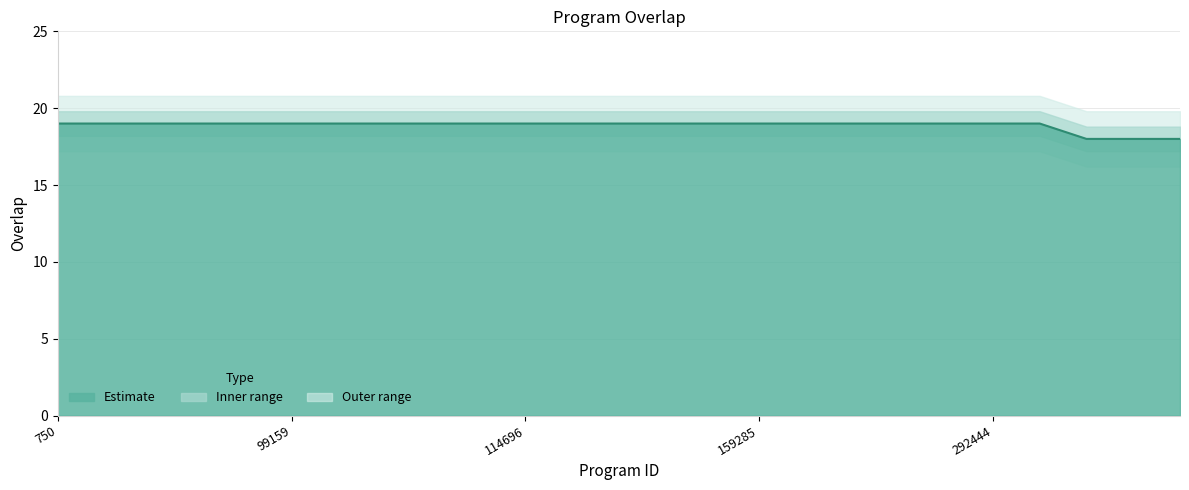

What is the difference between the maximum and minimum values?

1